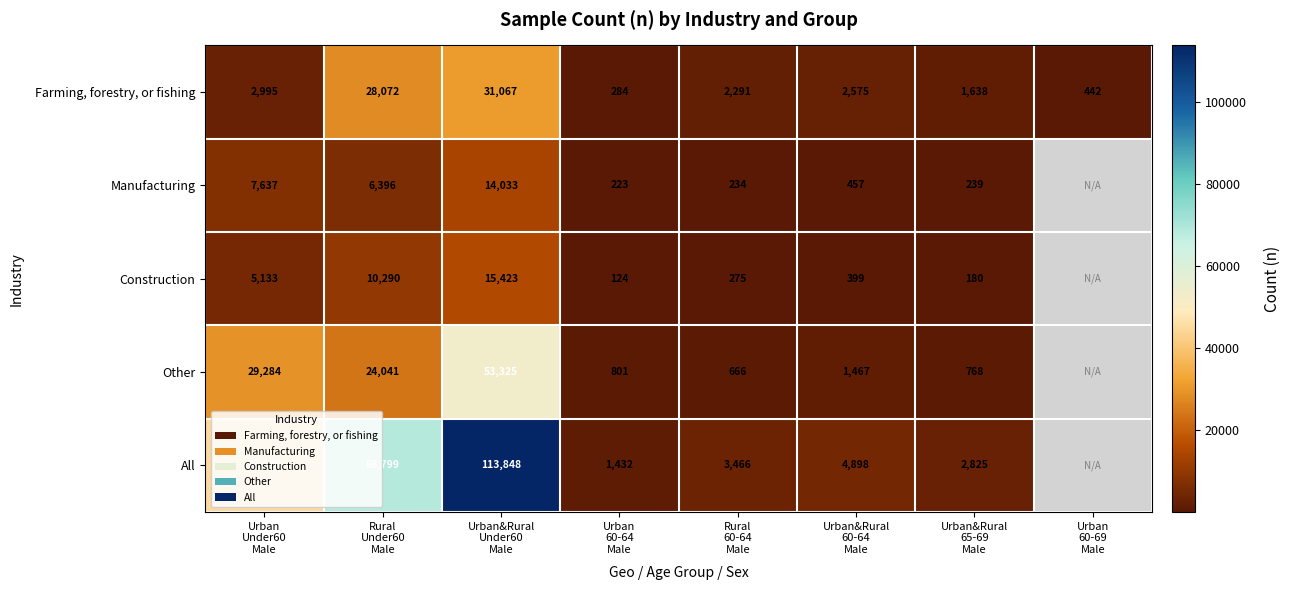

What is the difference between the maximum and minimum values in the Farming, forestry, or fishing series?

30783